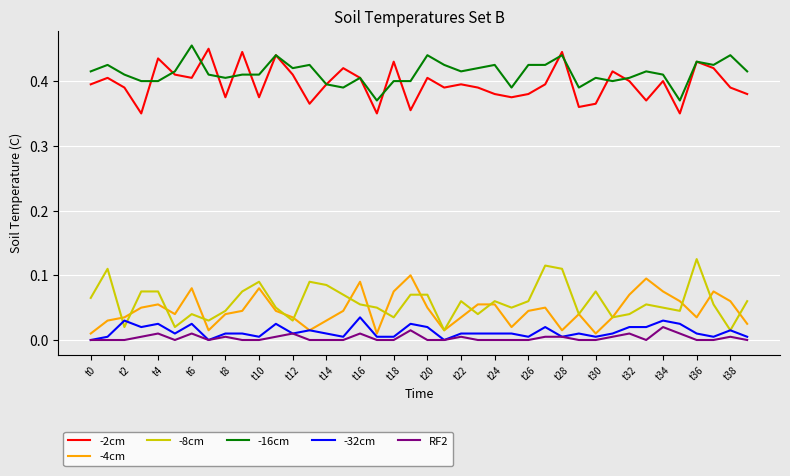

True or false: -16cm and -8cm intersect in this chart.

False